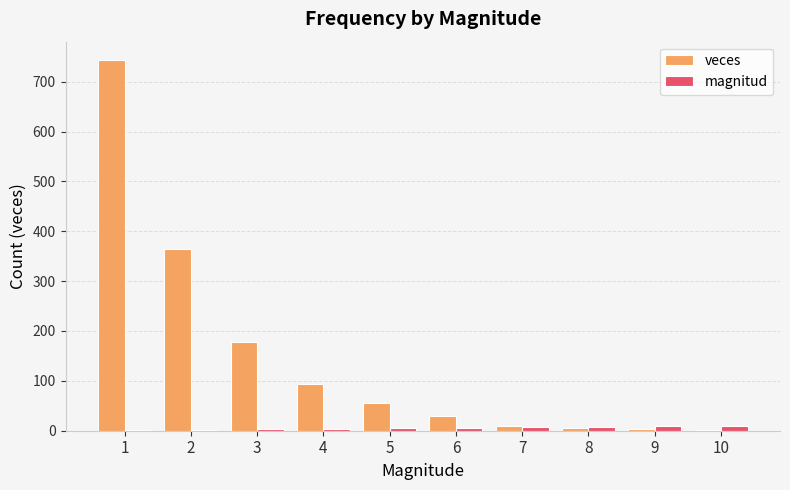

At which category does the chart reach its peak across all series?

1